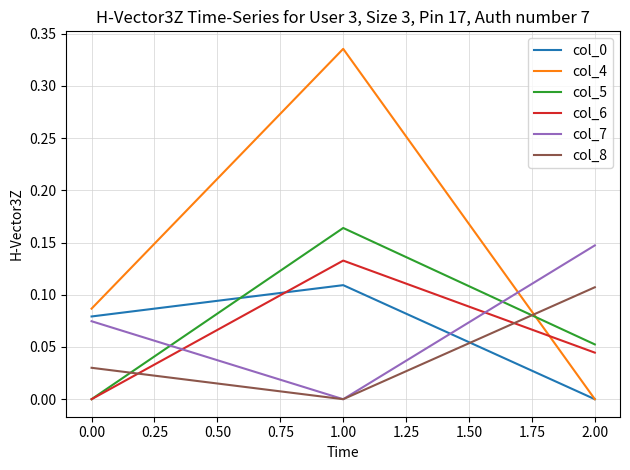

What position from the right is 1.00?

2